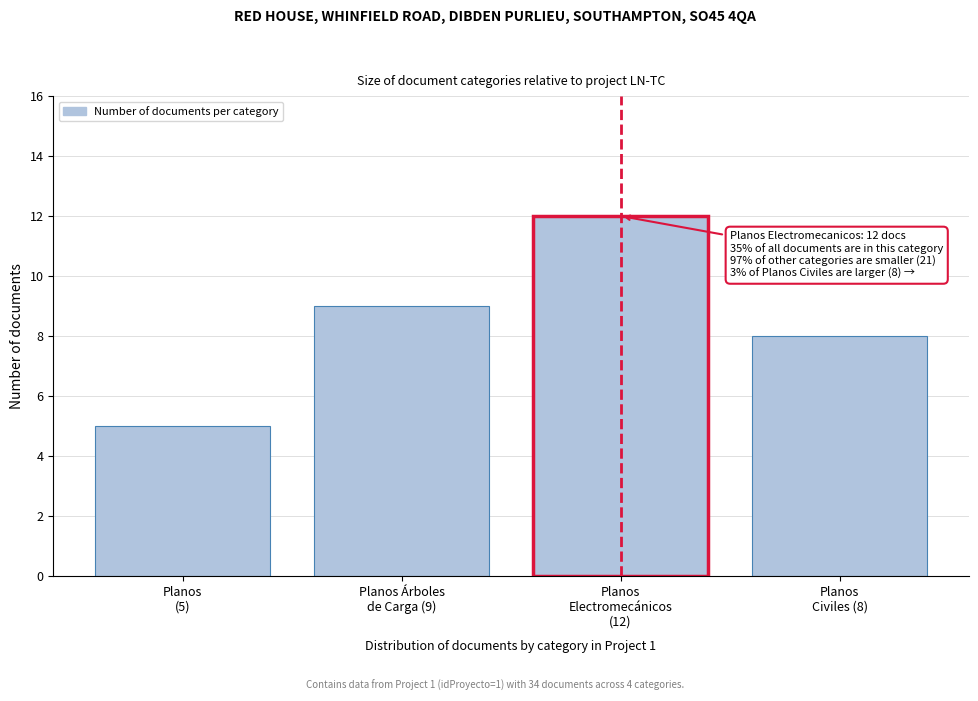

Reading left to right, transcribe all the data shown in this chart.

5	9	12	8